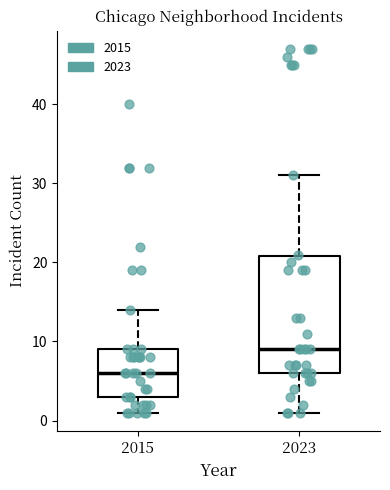

Where does the upper whisker of the box at x = 2023 end on the y-axis? The values are not printed on the chart, so give them approximately, as read against the axis.

31